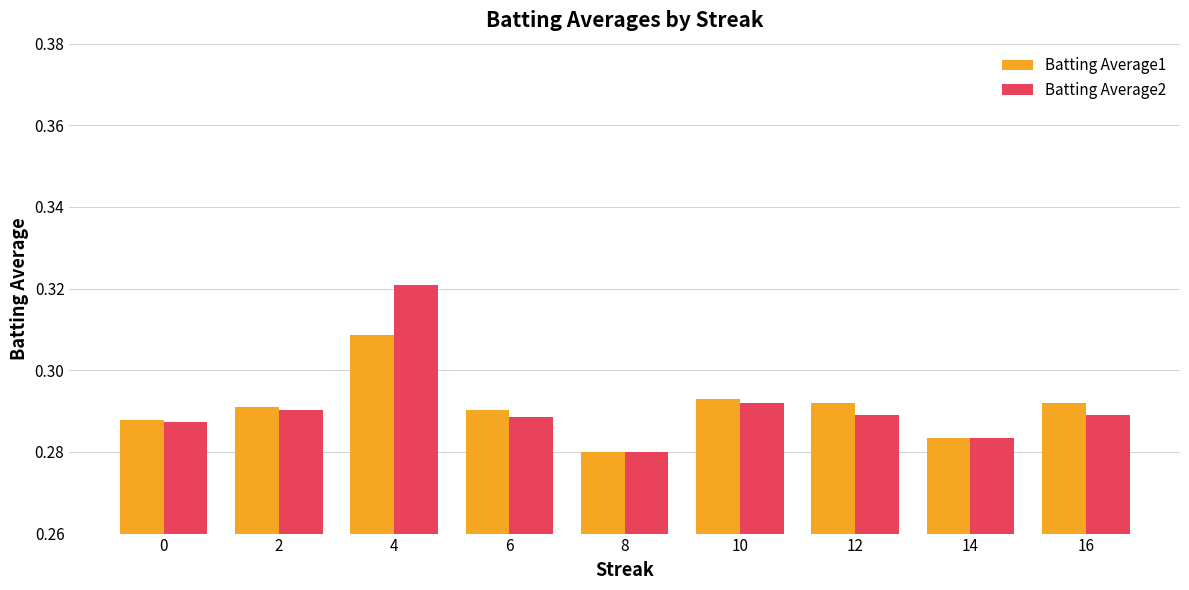

Which series has the largest range (max minus min)?

Batting Average2